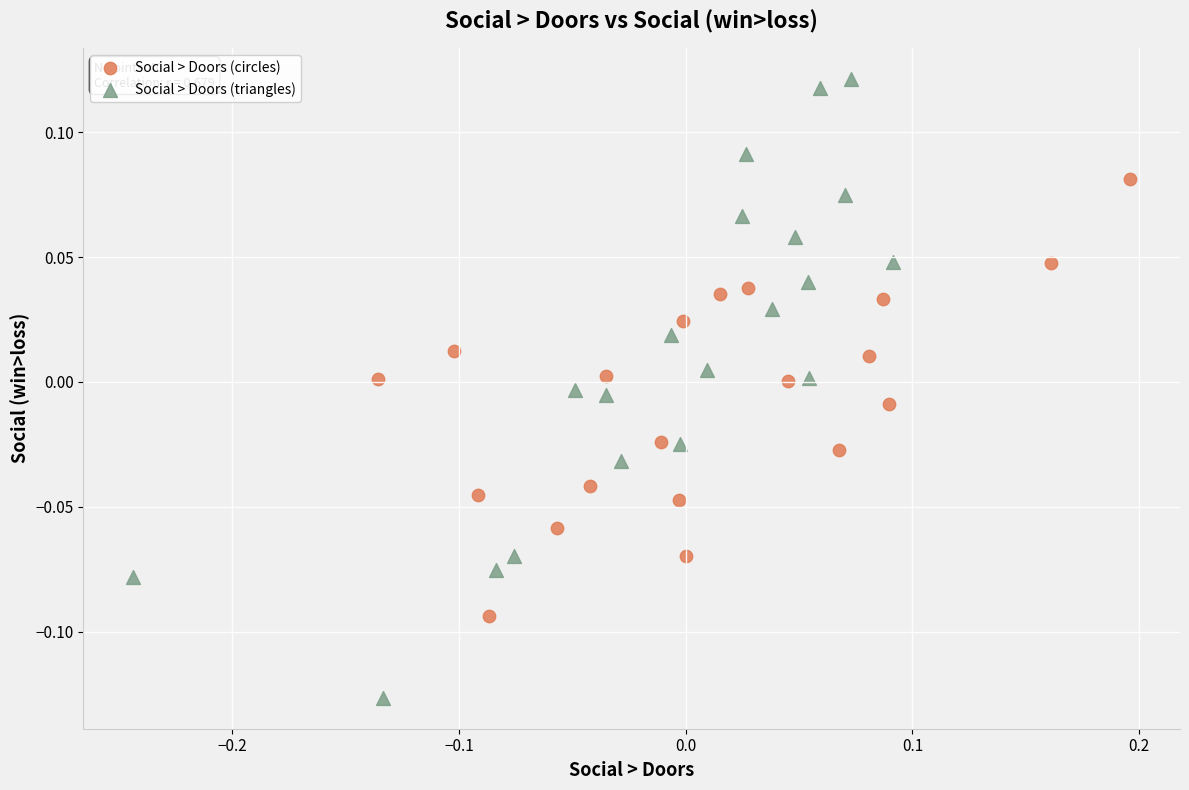

Which series has the widest spread of Y values?

Social > Doors (triangles)